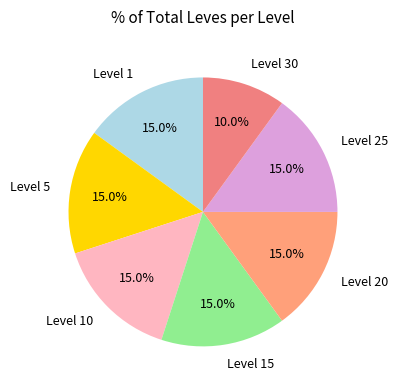

Which category has the smallest portion of the pie?

Level 30